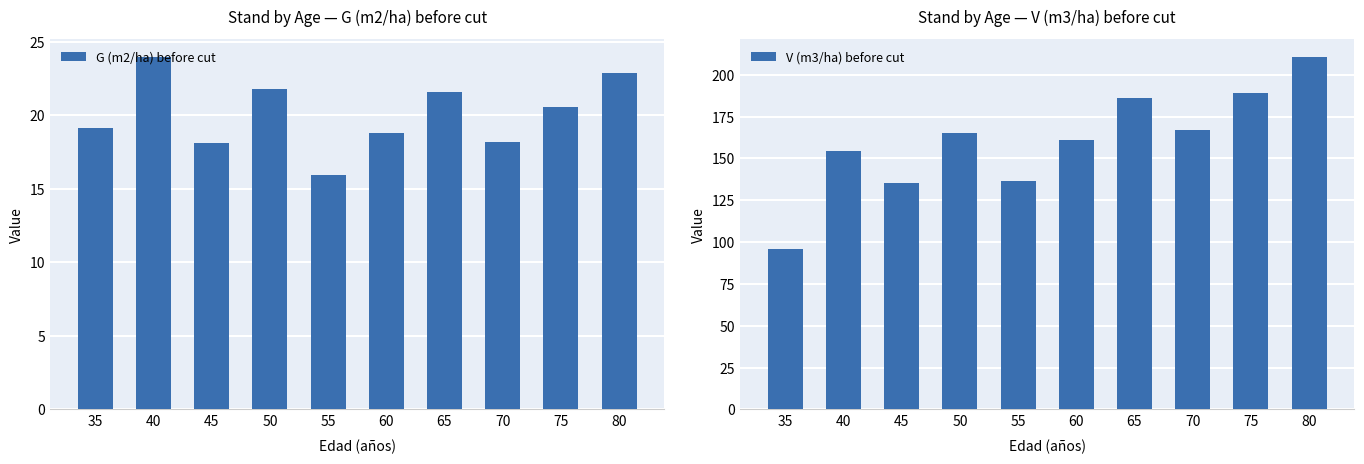

How many data points in V (m3/ha) before cut are above 165?

5